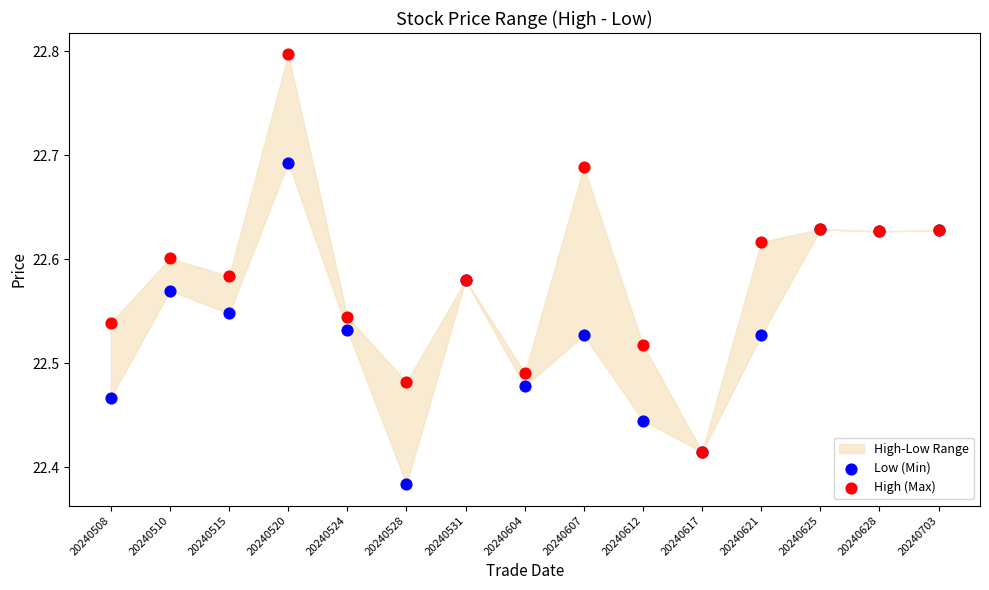

Which series reaches the minimum Y coordinate?

Low (Min)